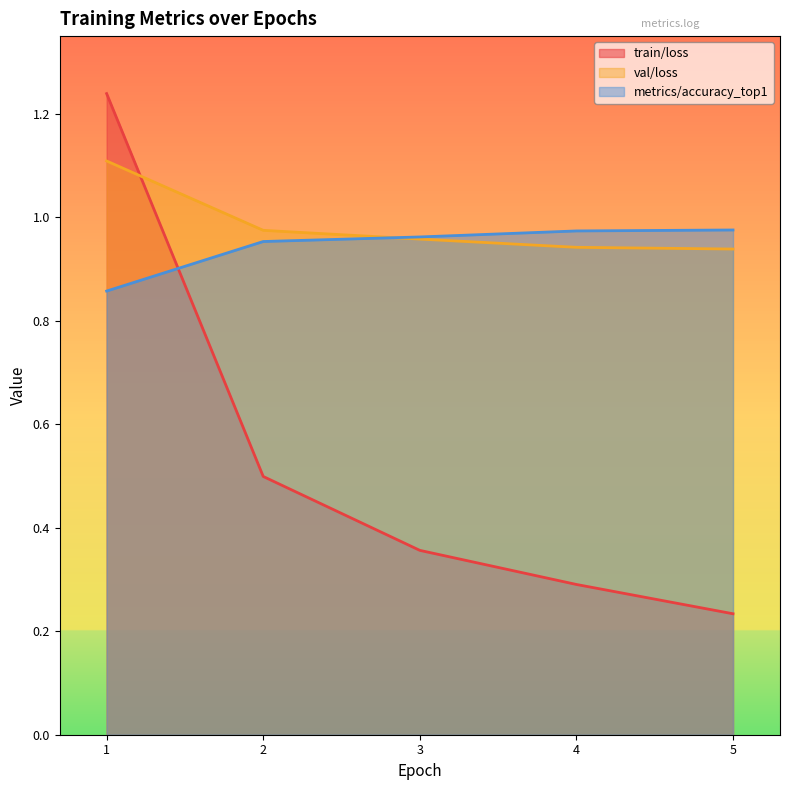

Where is metrics/accuracy_top1 nearest to the value 0?

1